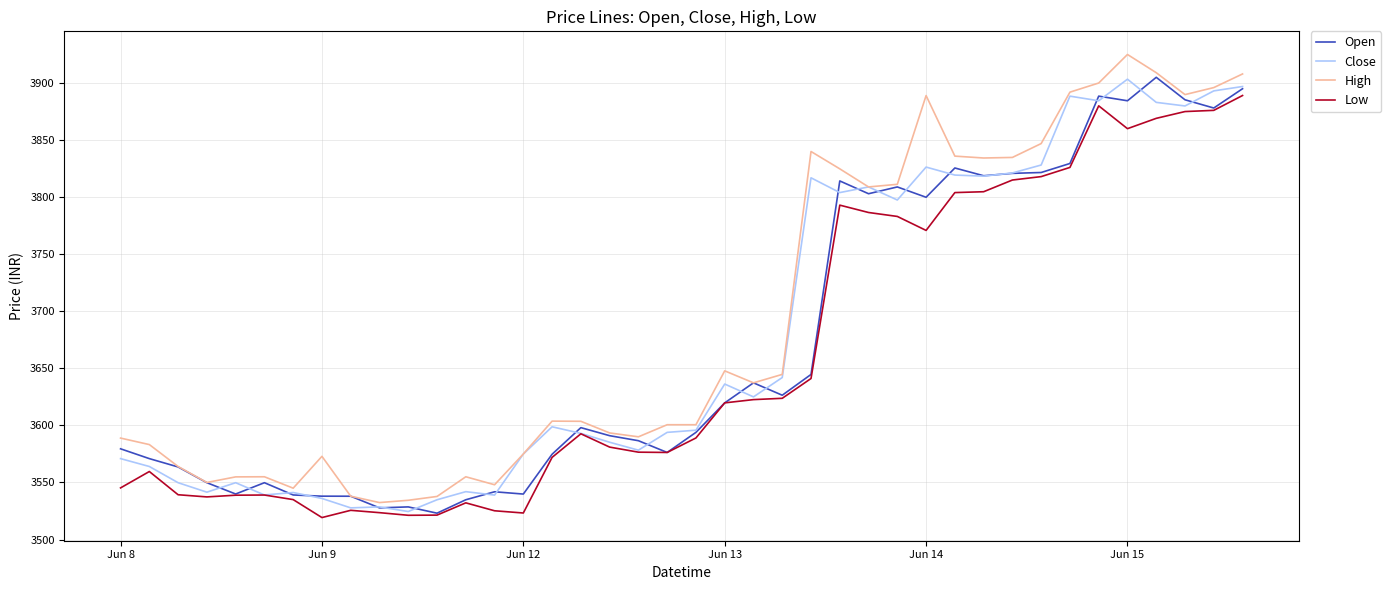

What are all the series names shown in the legend?

Open, Close, High, Low